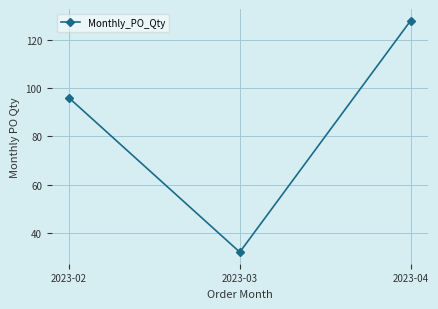

Rank the categories by value from highest to lowest.

2023-04, 2023-02, 2023-03